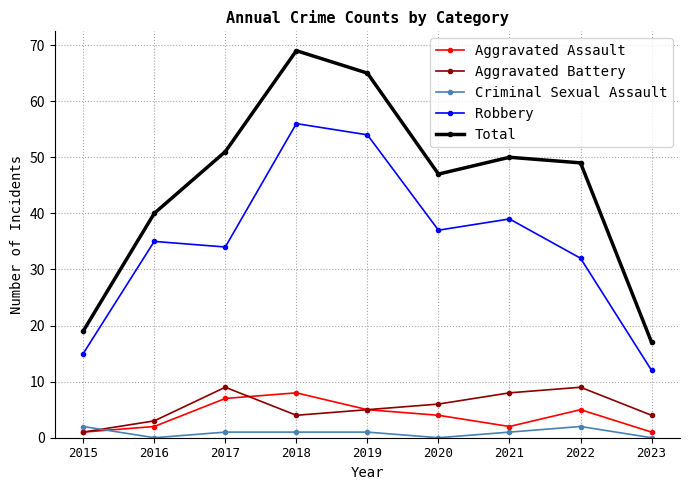

What is the sum of all Aggravated Battery values?

49